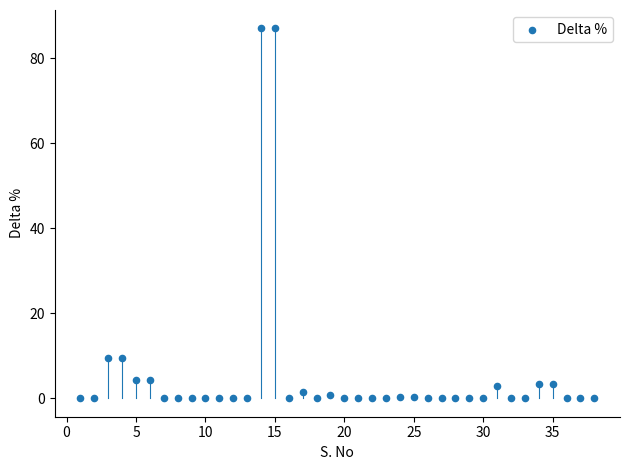

What is the range of Y values (max minus min)?

86.9